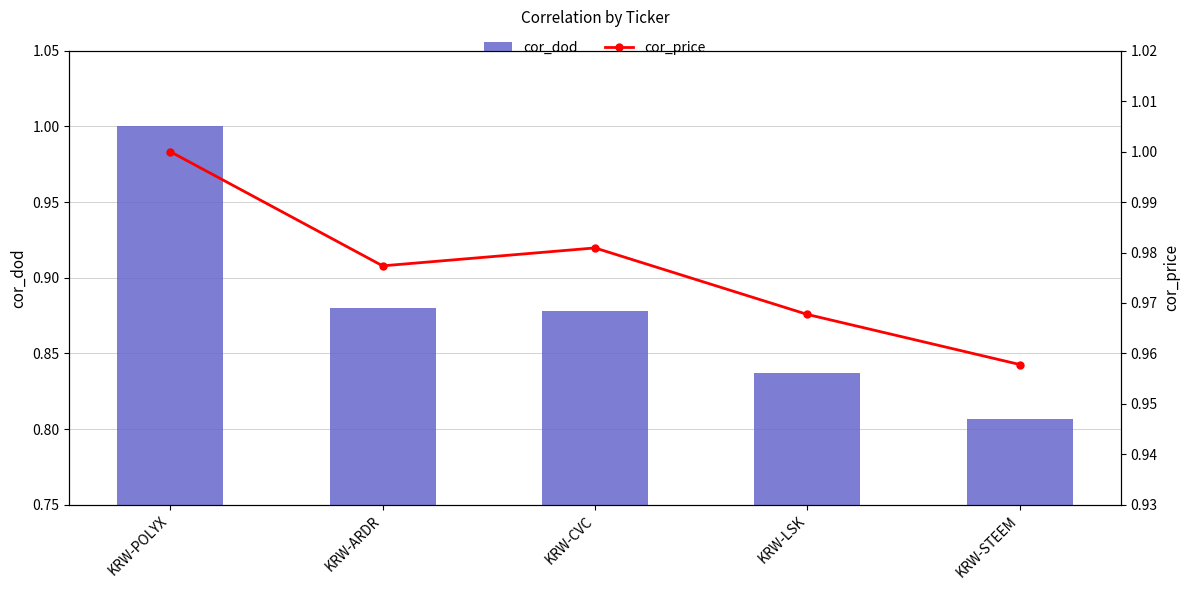

What are all the series names shown in the legend?

cor_dod, cor_price